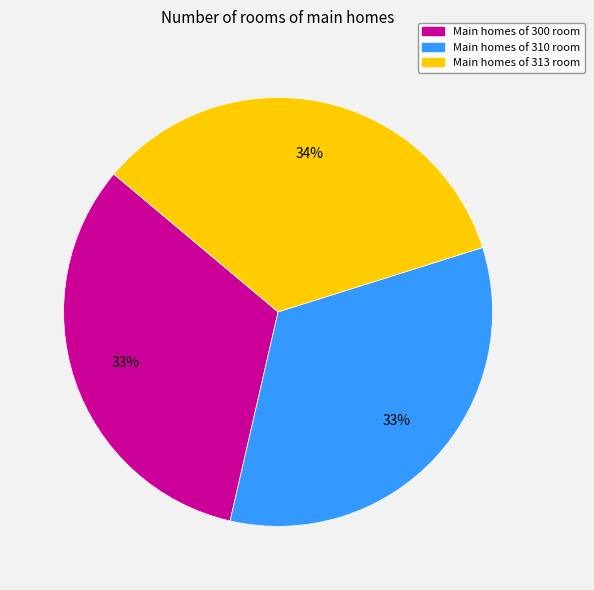

How many slices are in this pie chart?

3